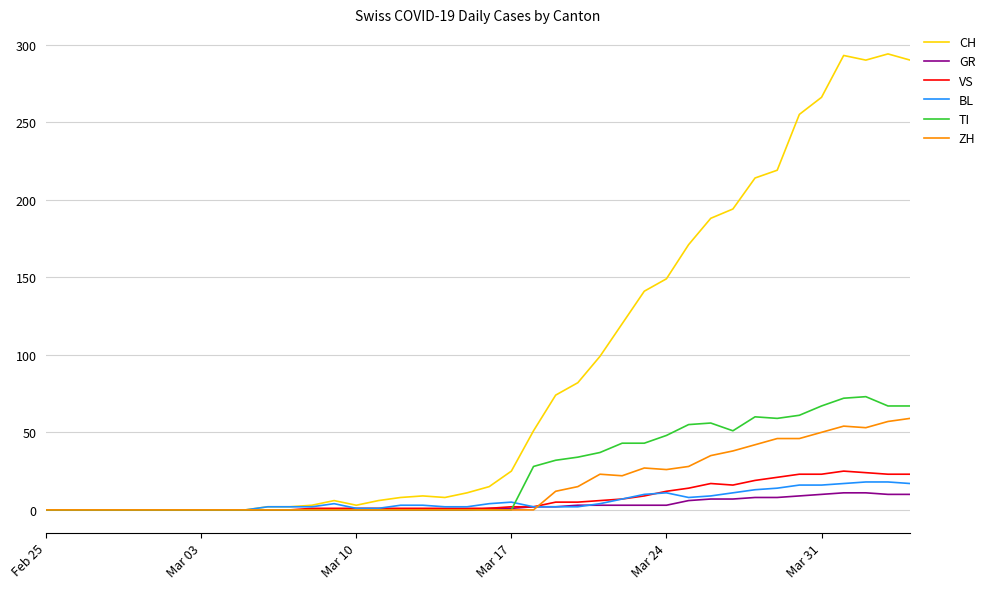

Which series has the widest spread of values?

CH